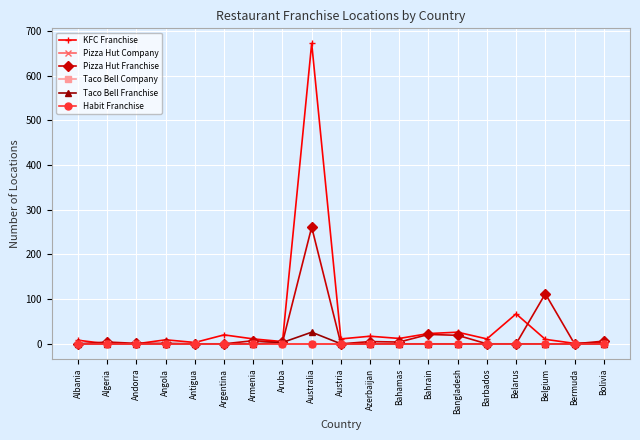

Rank the series at Algeria from highest to lowest value.

Pizza Hut Franchise, KFC Franchise, Pizza Hut Company, Taco Bell Company, Taco Bell Franchise, Habit Franchise